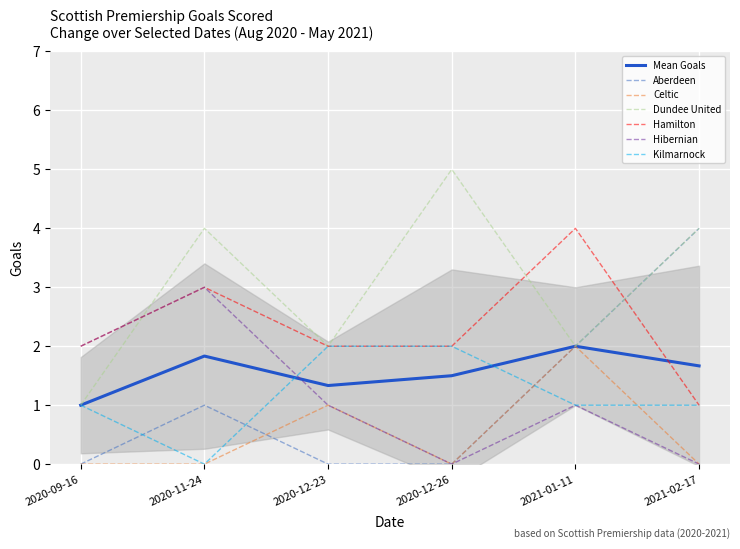

True or false: Kilmarnock has more than 1 interior local peaks.

False